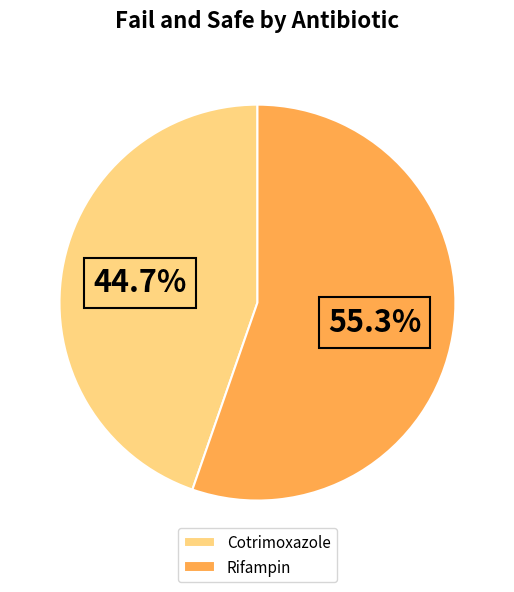

Which slice is the smallest?

Cotrimoxazole